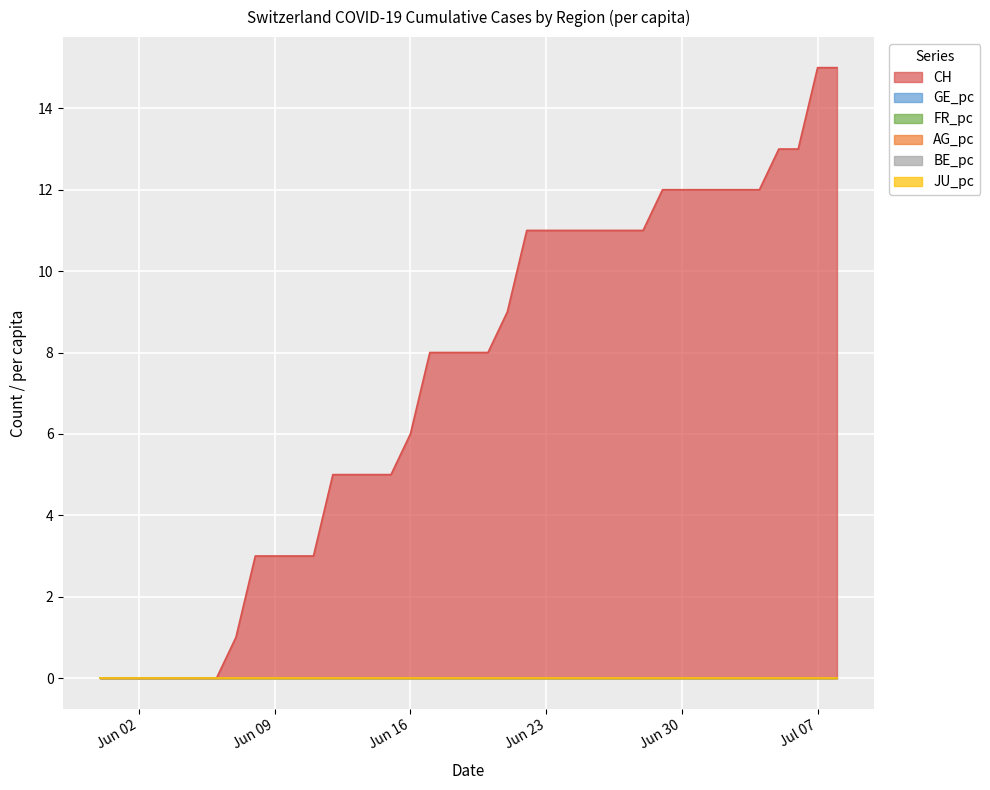

Between 2020-06-27 and 2020-06-17, which is larger?

2020-06-27